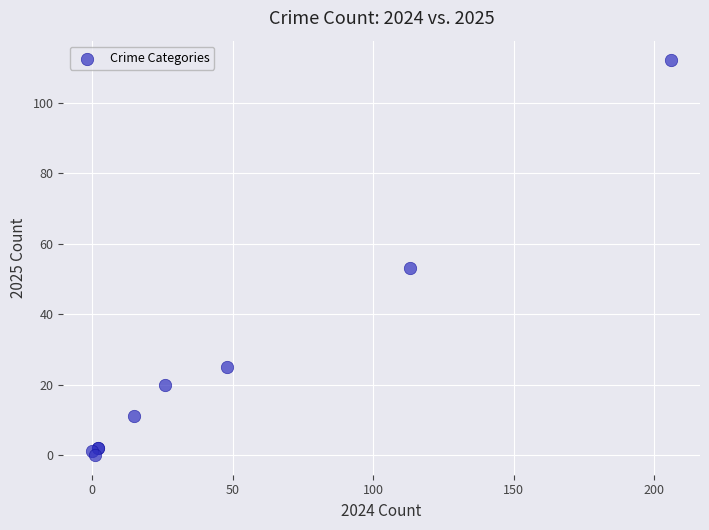

What Y value in the scatter plot is closest to 56?

53